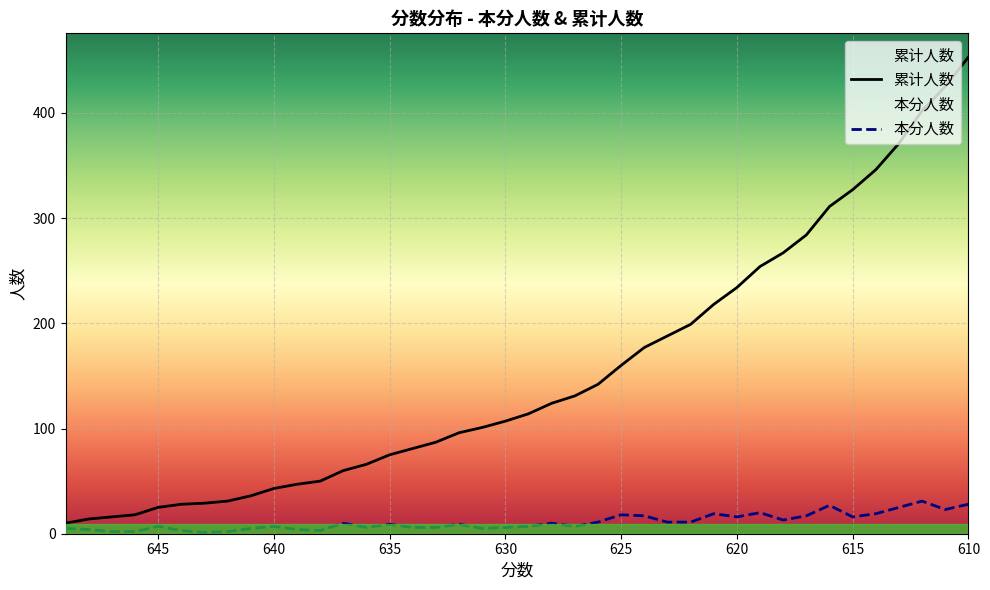

Is this an area chart (filled region under the line)?

No